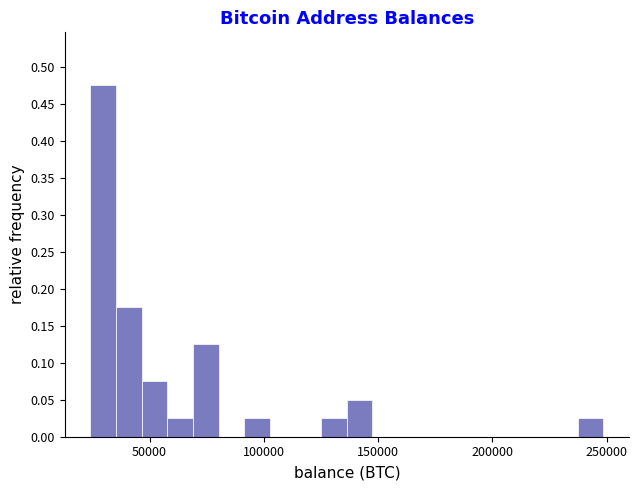

Around what value on the x-axis is the tallest bar? Give the approximate position of its centre, as read against the axis.

30000